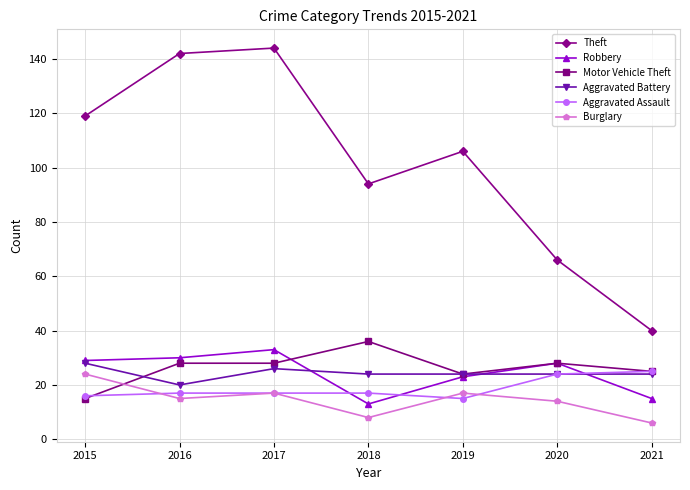

What is the smallest value displayed?

6